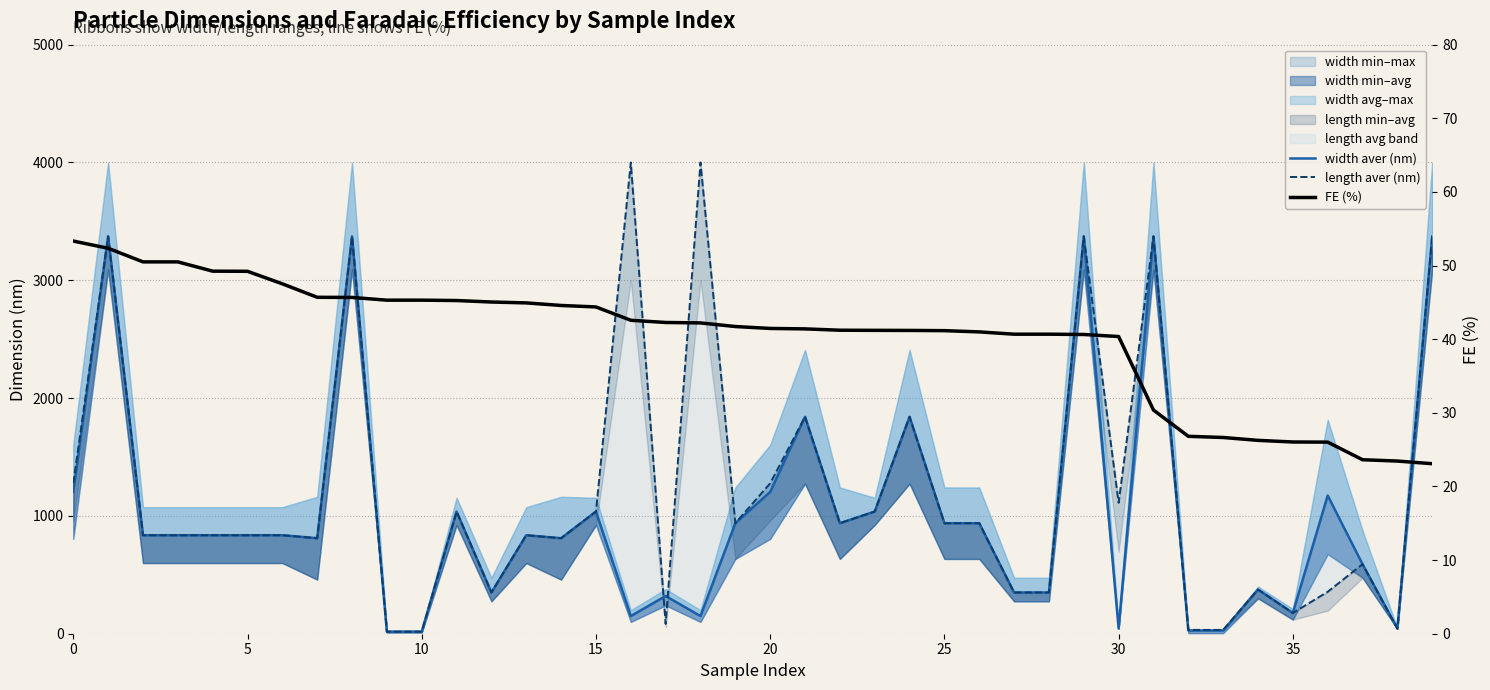

Between 13 and 23, which series saw the biggest shift?

width aver (nm)